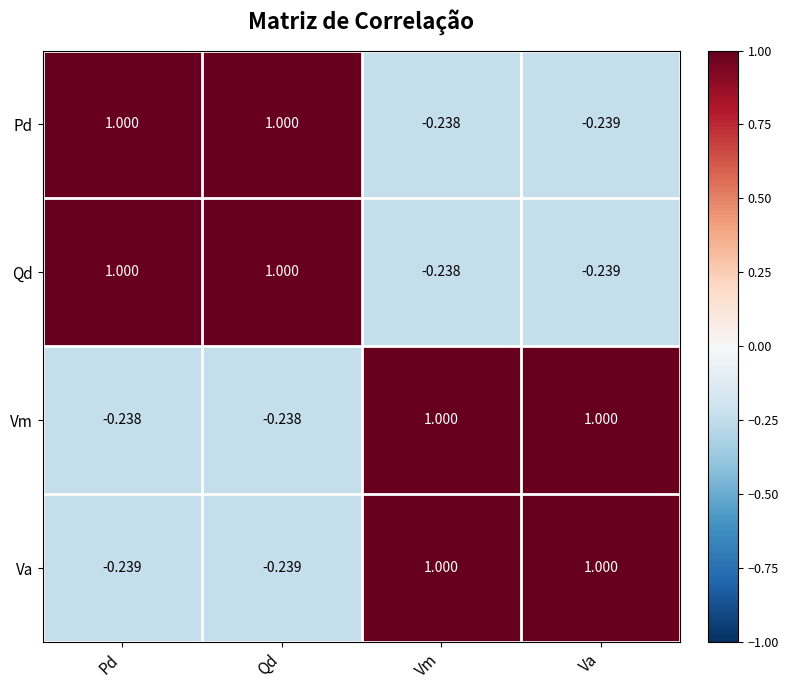

At which category is the sum across all series the highest?

Vm